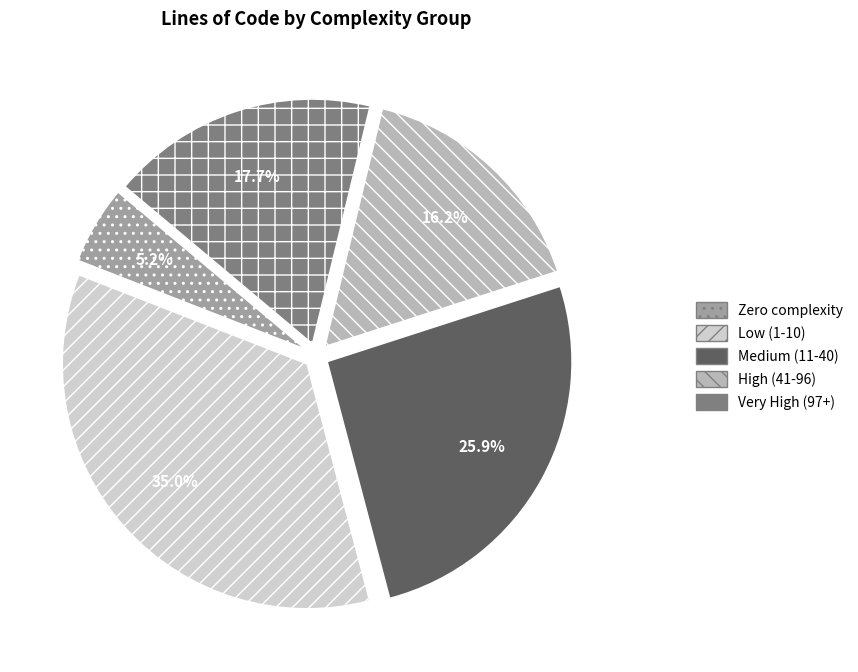

Is there a majority slice in this chart?

No